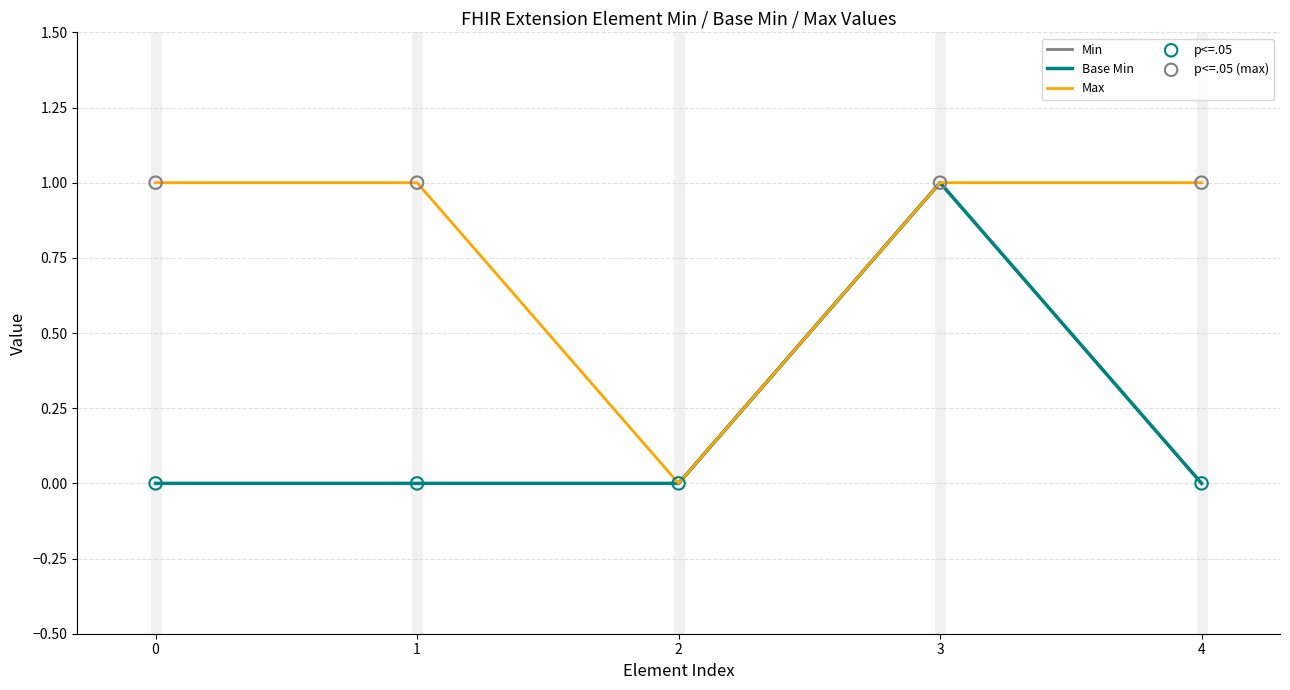

Is this an area chart (filled region under the line)?

No